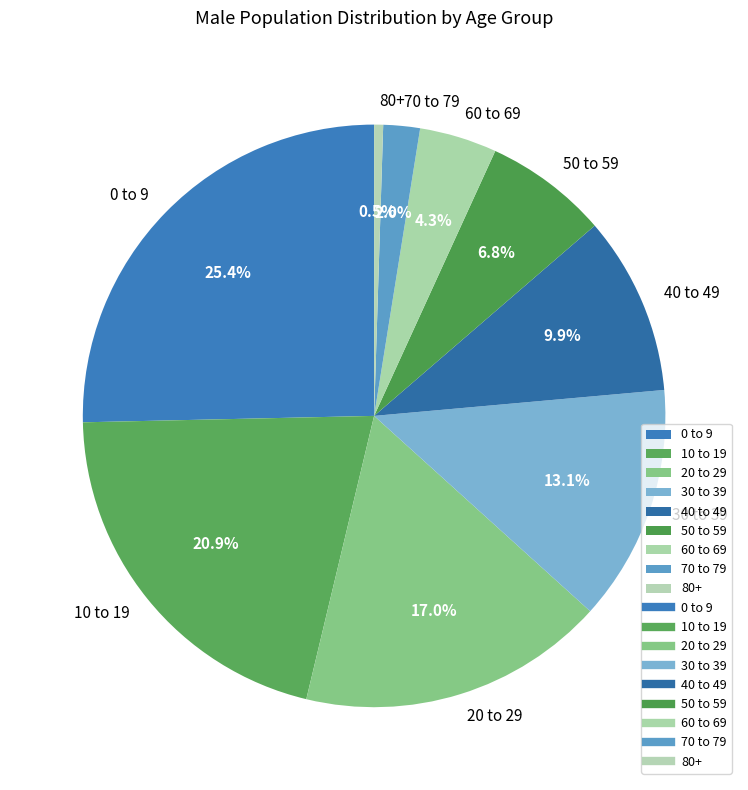

Approximately how many times larger is the value at 60 to 69 compared to 10 to 19?

0.2